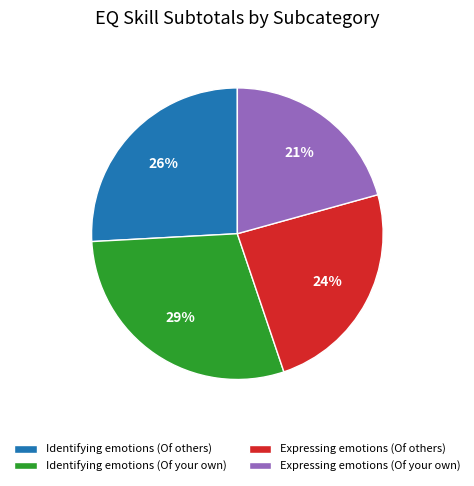

Combined, do Identifying emotions (Of your own) and Expressing emotions (Of others) account for over 50%?

Yes